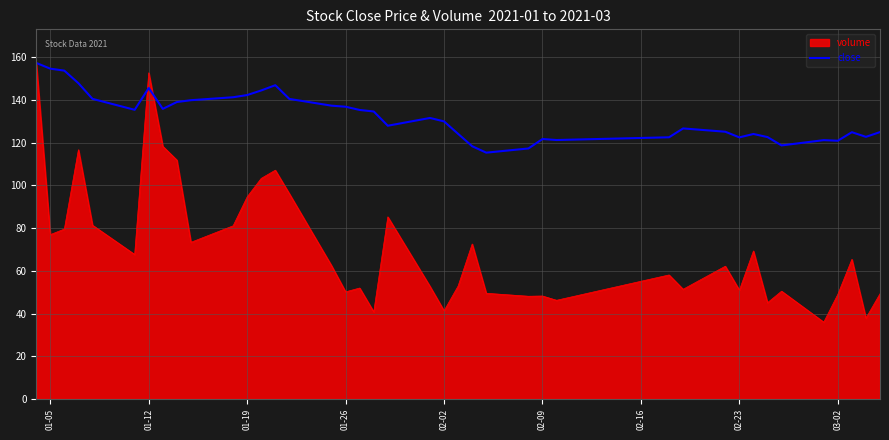

Does the chart have visible grid lines?

Yes